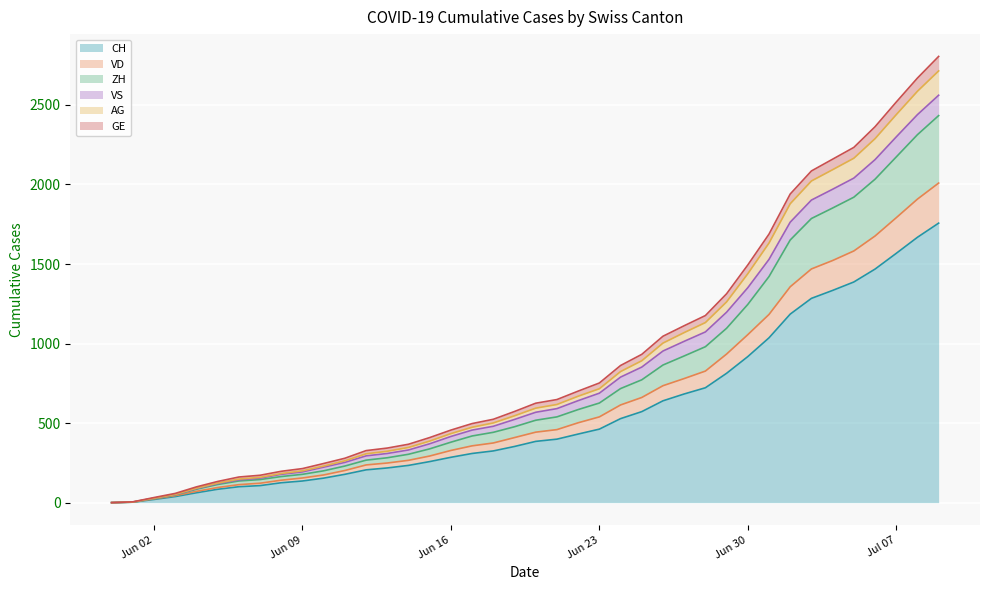

What is the highest value of the CH series?

1757